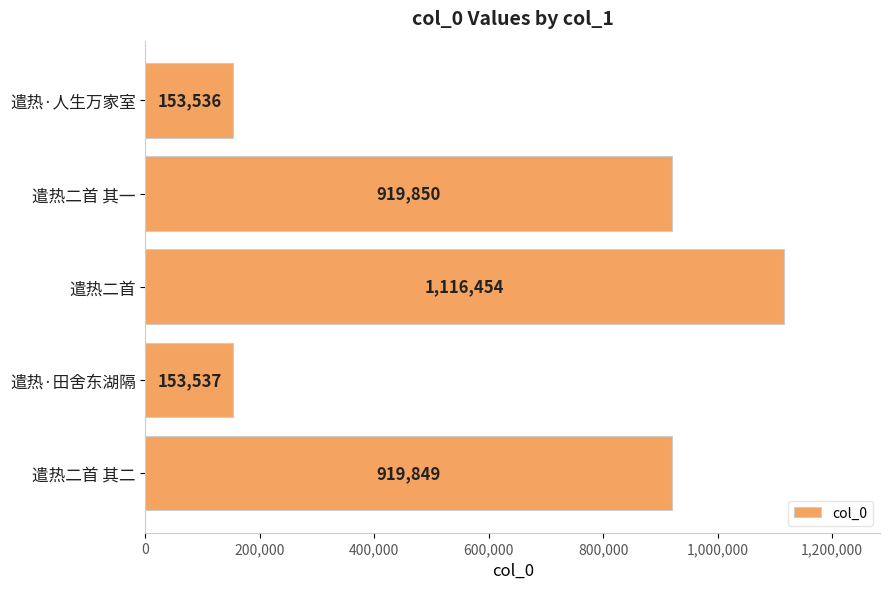

What is the difference between the maximum and minimum values?

962918